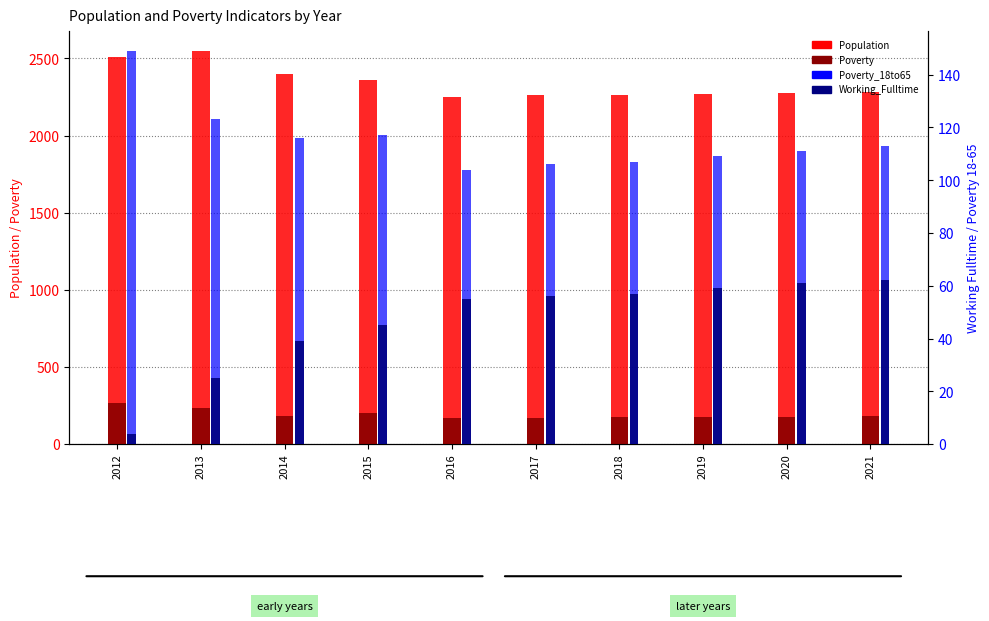

Rank the categories by Poverty value from highest to lowest.

2012, 2013, 2015, 2014, 2021, 2020, 2019, 2018, 2017, 2016